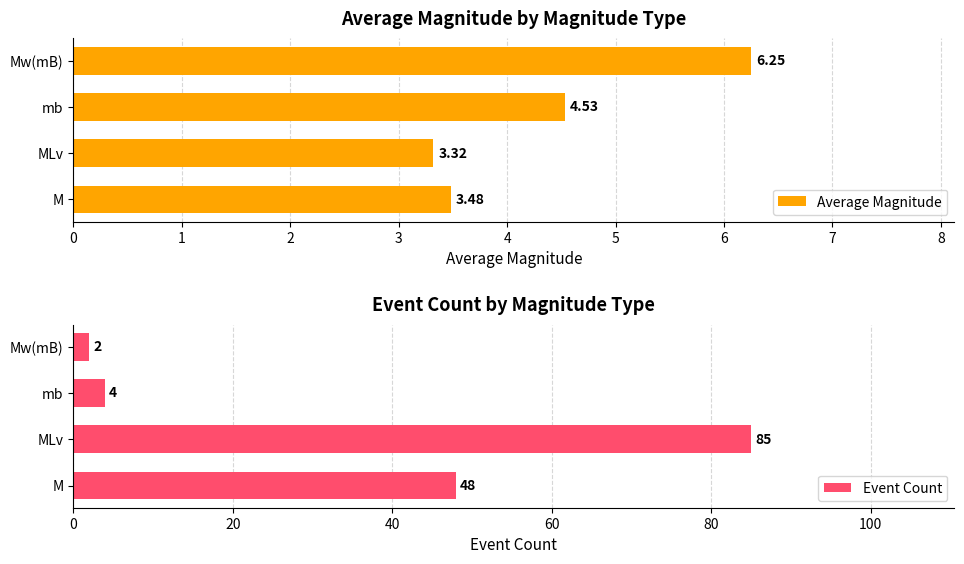

Rank the categories by Average Magnitude value from highest to lowest.

Mw(mB), mb, M, MLv